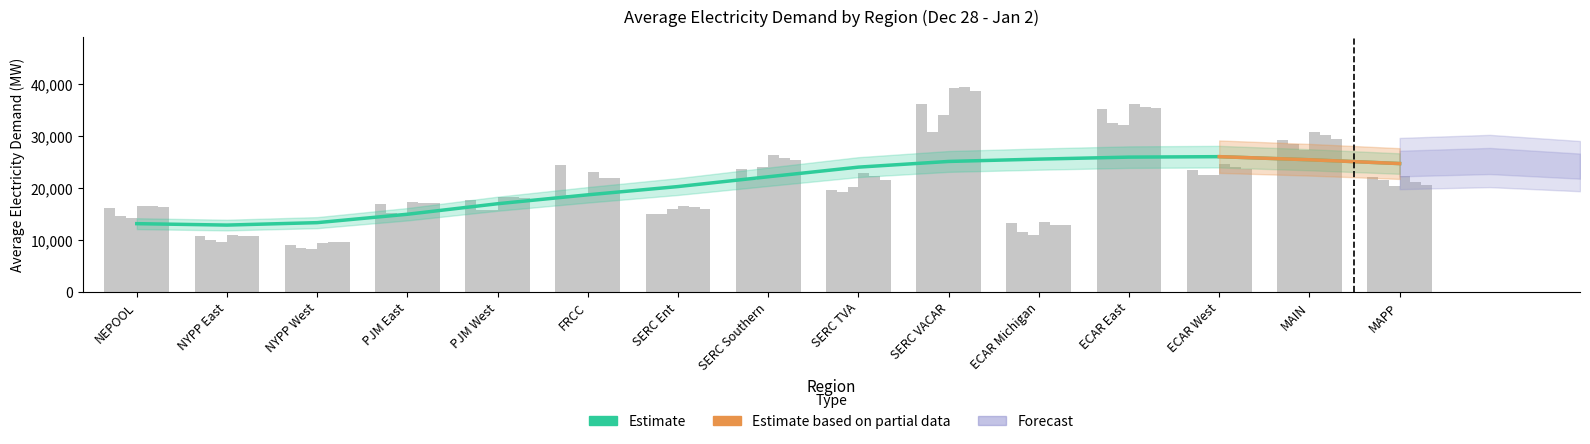

What is the sum of the Wed Jan 02 values at PJM East and PJM West?

35243.0